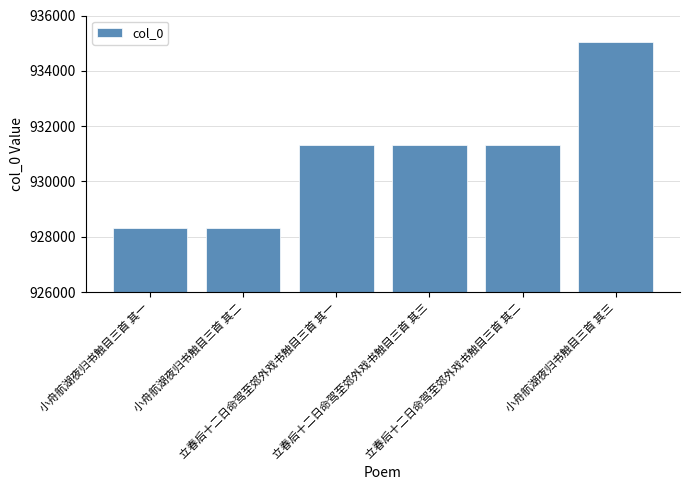

What is the label of the 5th bar from the right?

小舟航湖夜归书触目三首 其二